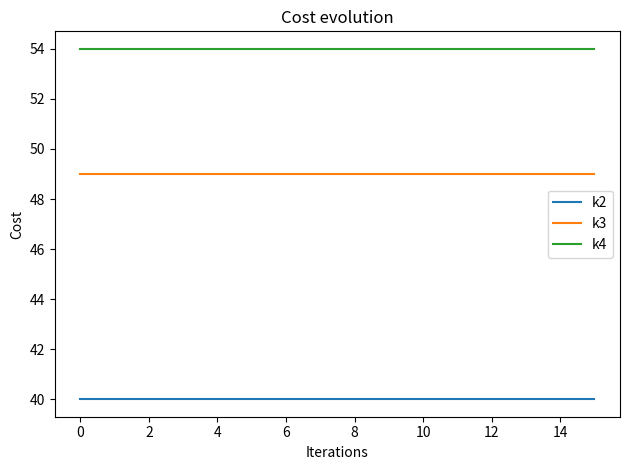

What is the highest value of the k4 series?

54